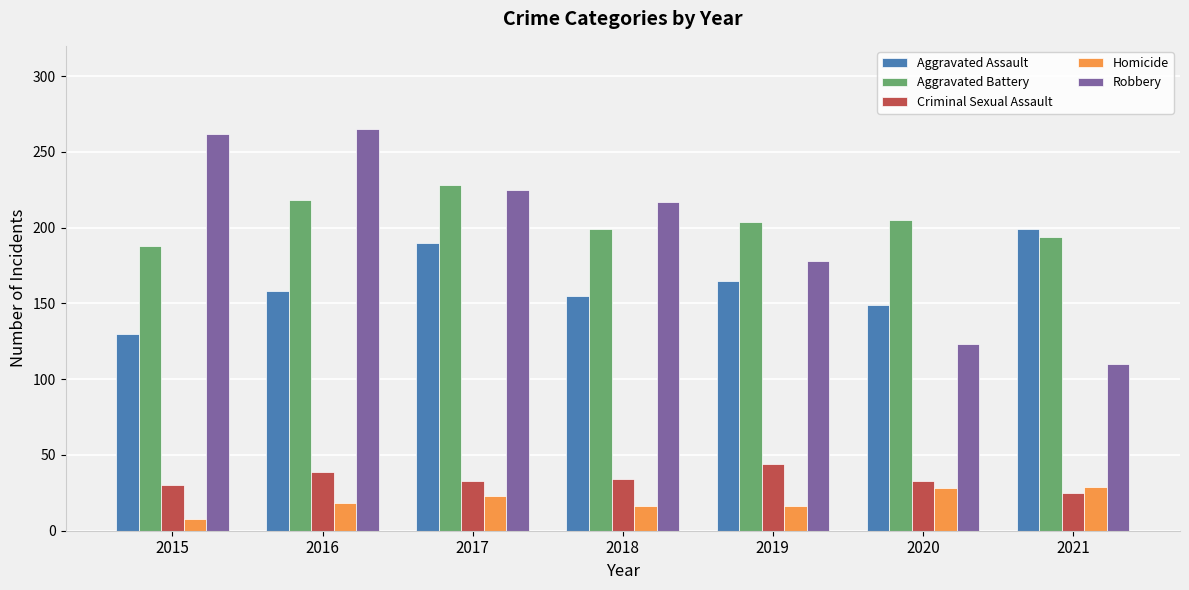

What is the spread (max minus min) of values at 2016?

247